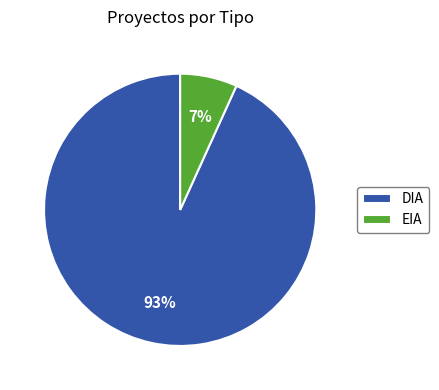

To the nearest percent, what portion does EIA represent?

7%